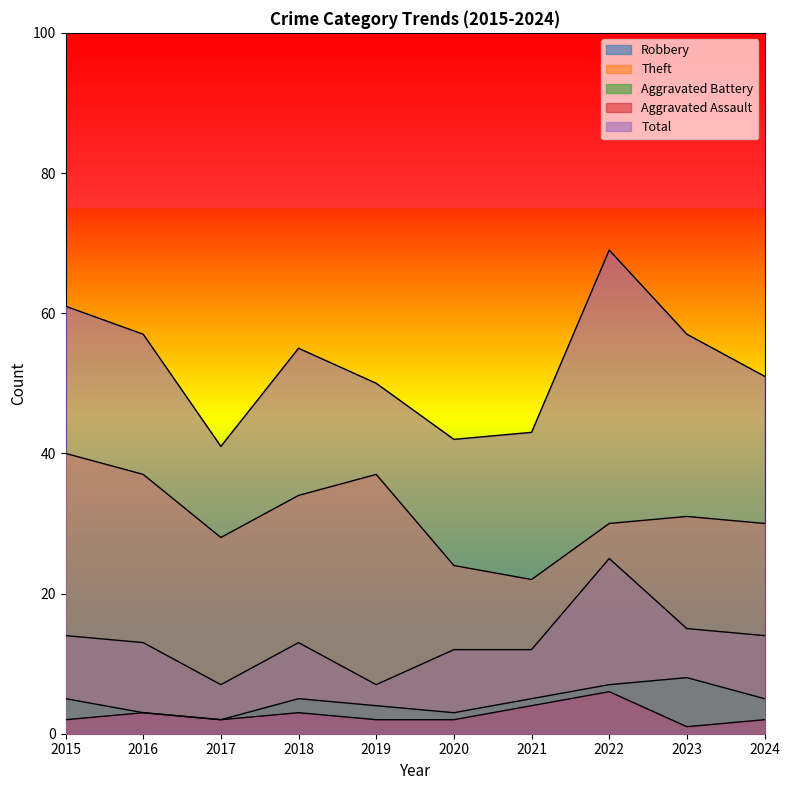

At how many categories does at least one series exceed 36?

10